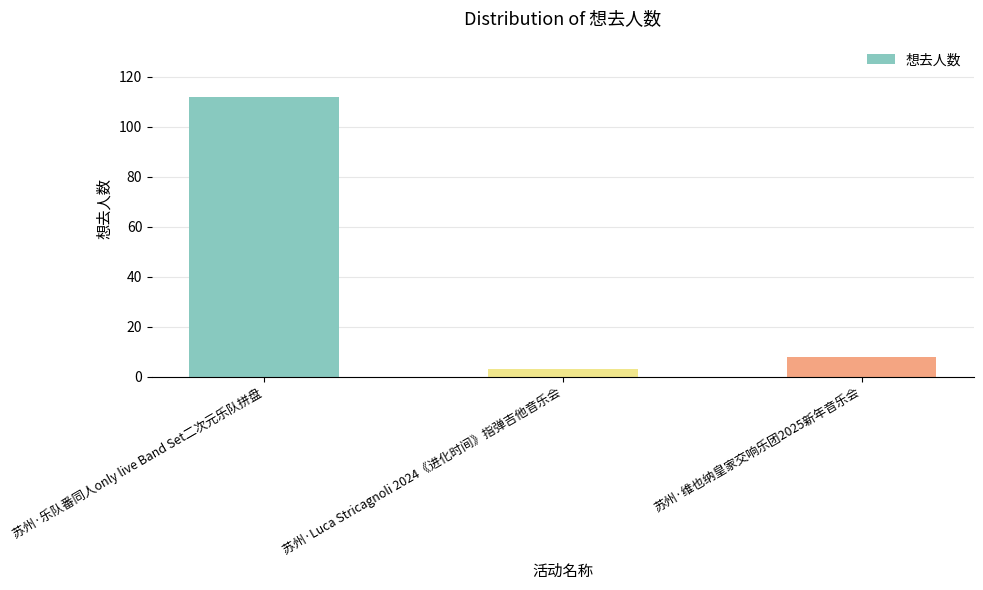

What is the greatest value displayed?

112